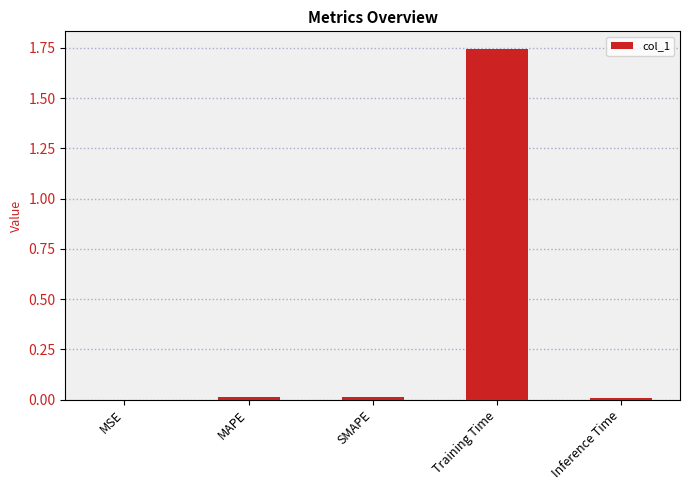

Which label corresponds to the largest value in the chart?

Training Time